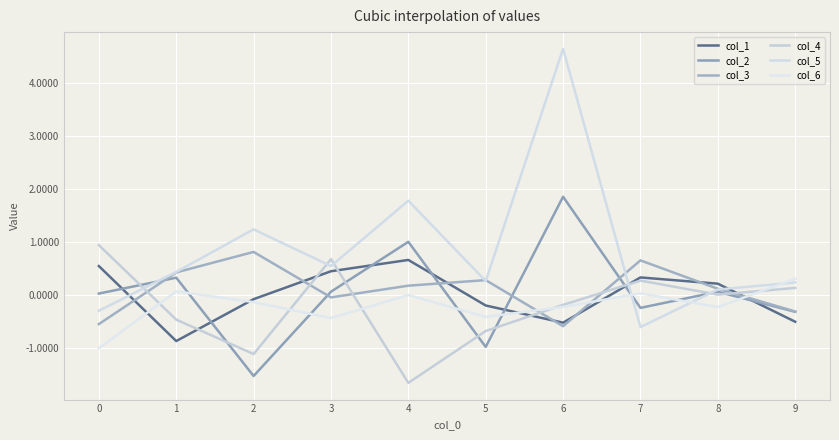

Where is the first local minimum for col_5?

3